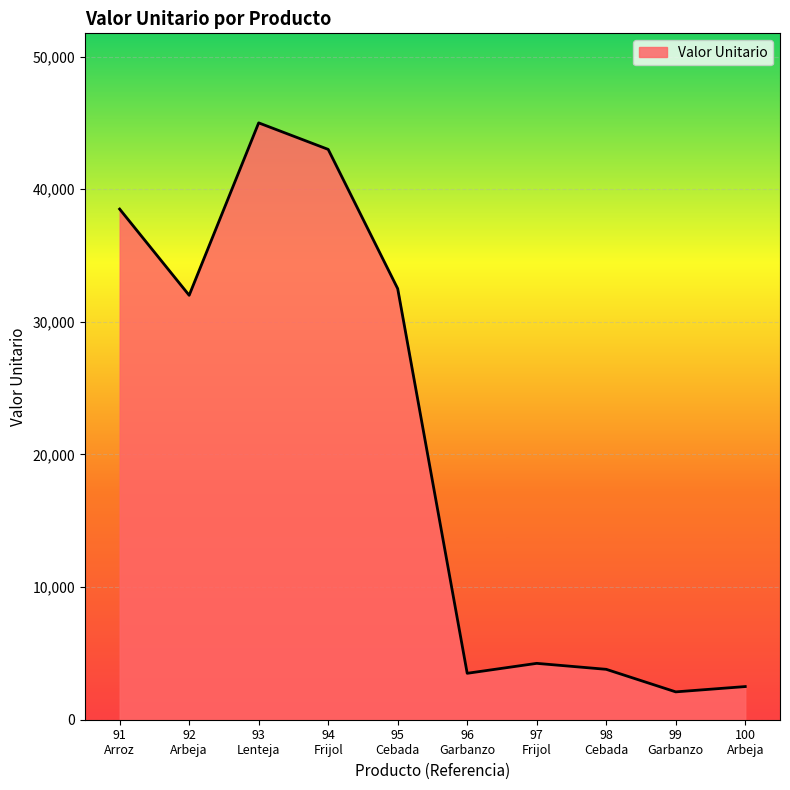

What is the smallest value displayed?

2100